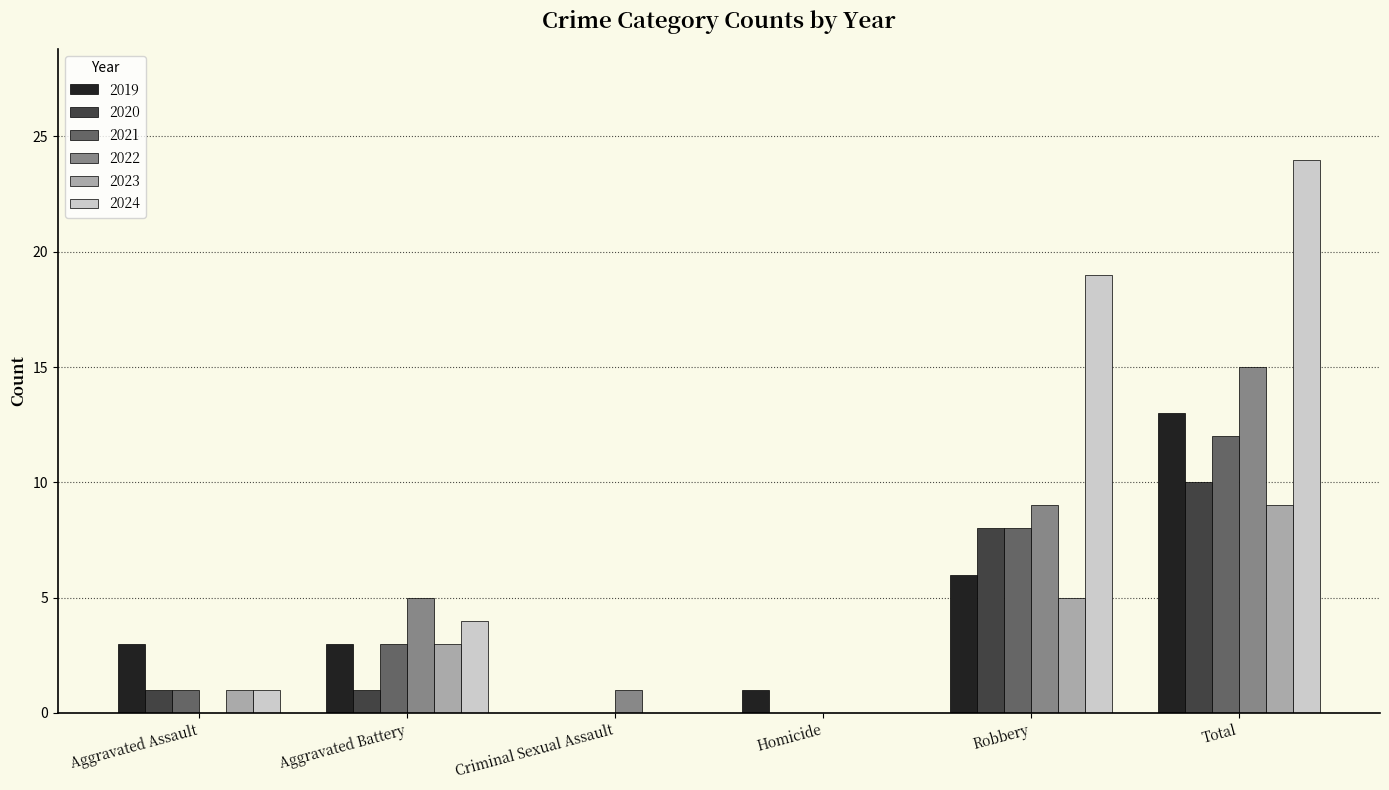

True or false: 2023 has a value of 2 at Robbery.

False